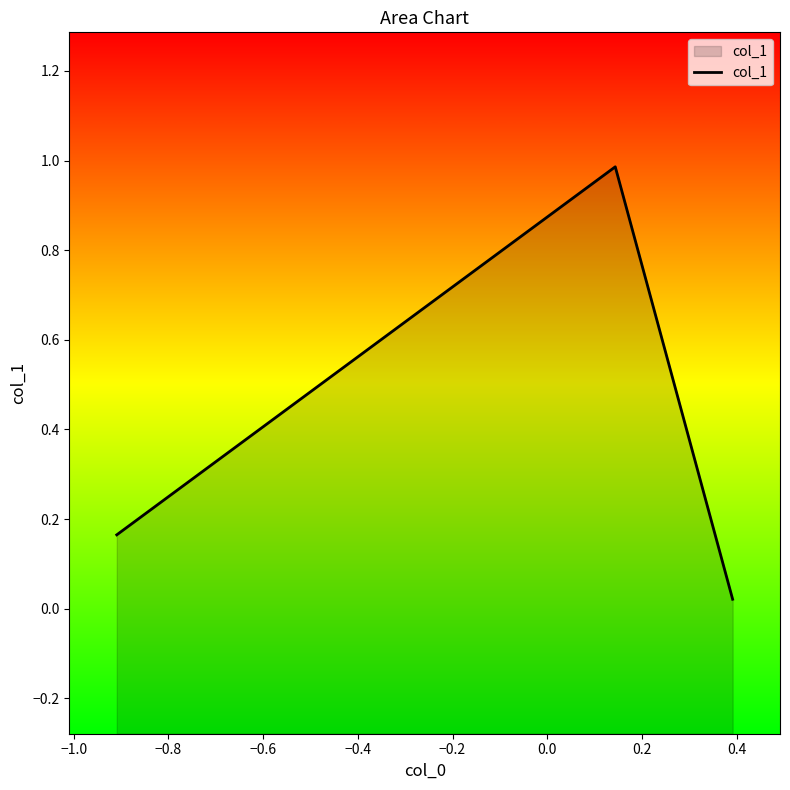

What is the greatest value displayed?

1.0